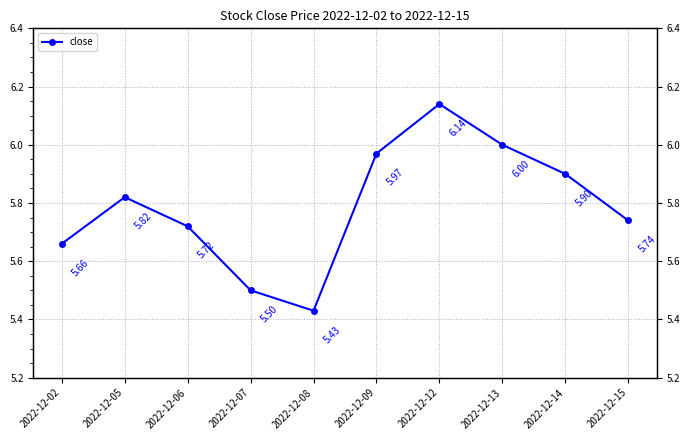

What is the minimum value shown in the chart?

5.4